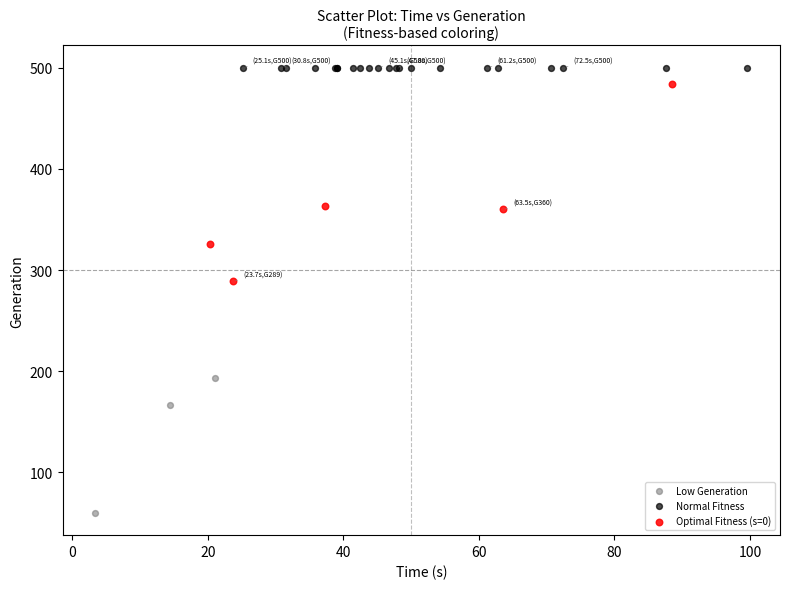

Which series contains the lowest Y value?

Low Generation